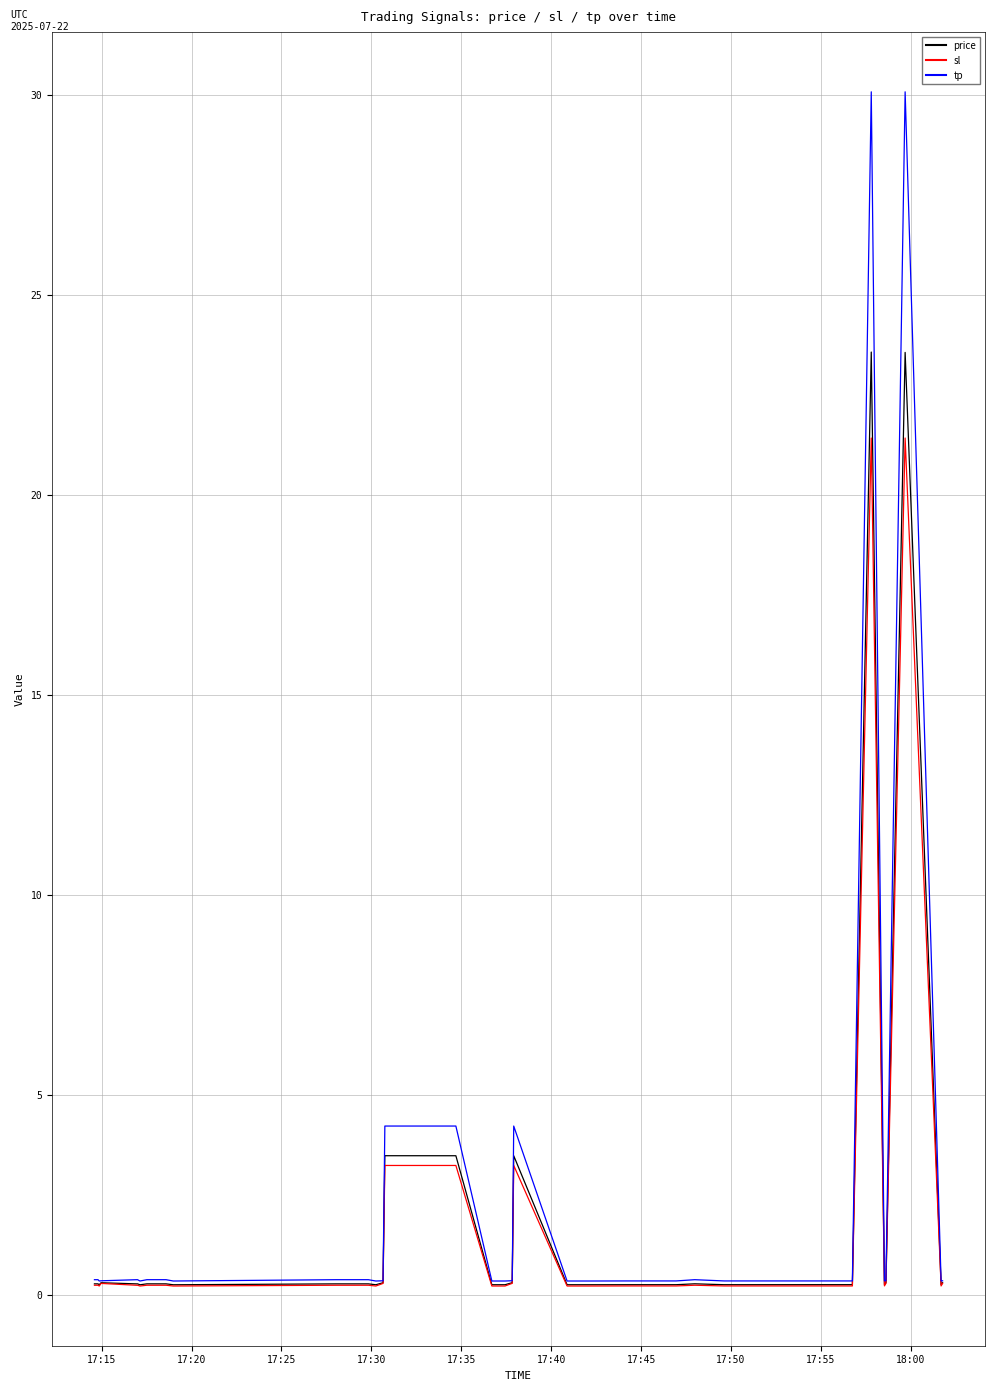

Which series has the widest spread of values?

tp